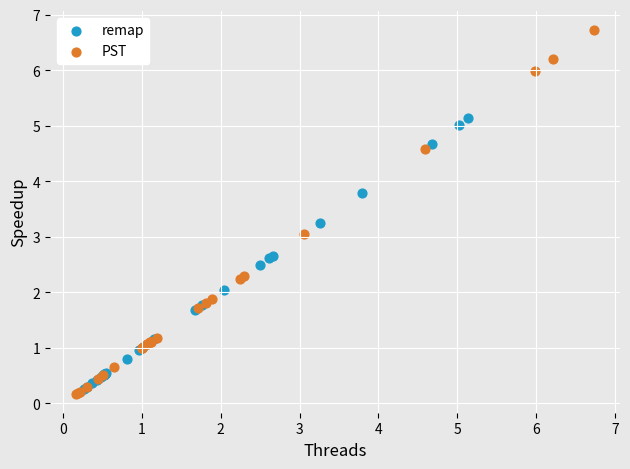

Which series has the largest Y range (max minus min)?

PST